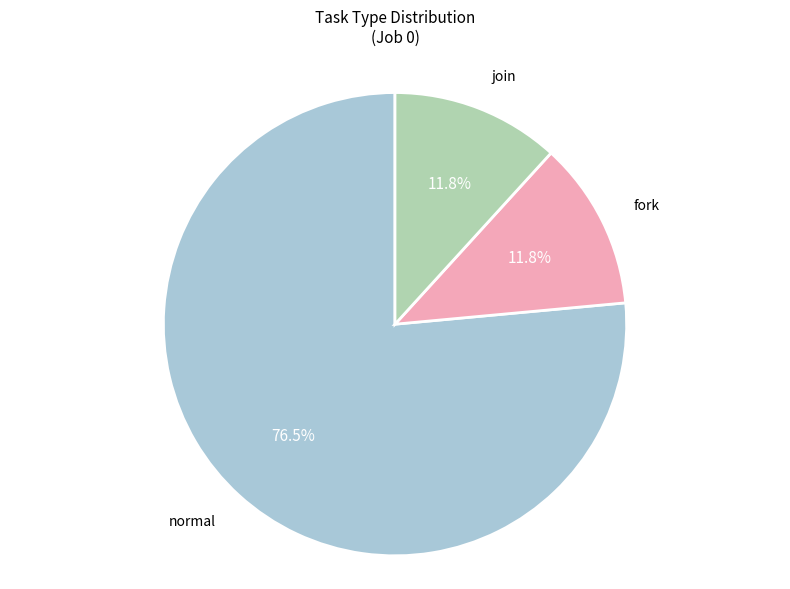

How many slices are in this pie chart?

3